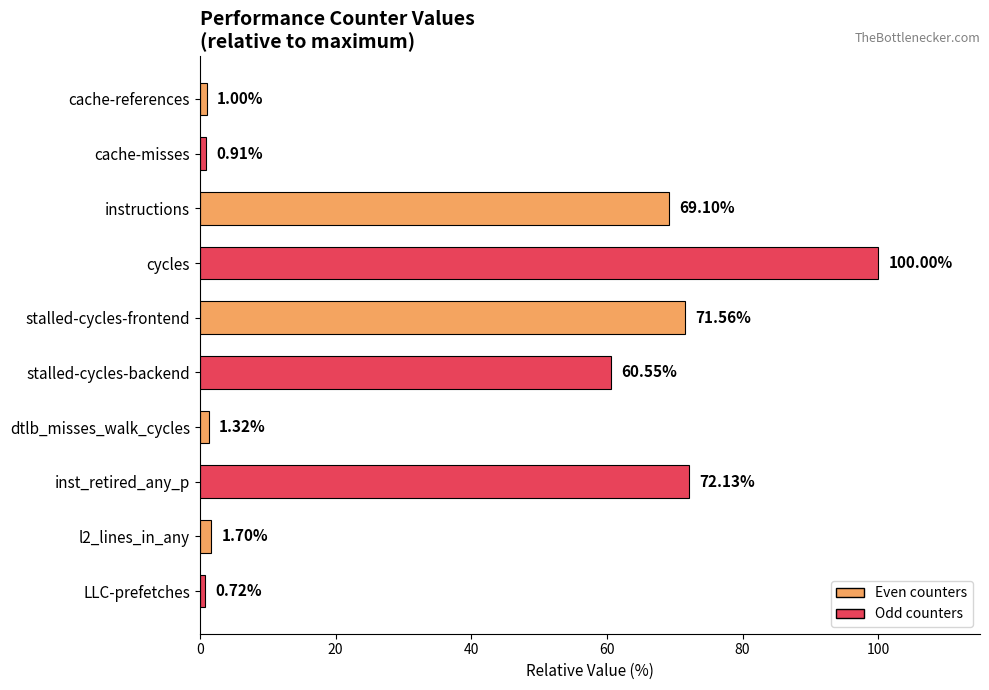

Which category has the highest value across all series?

cycles